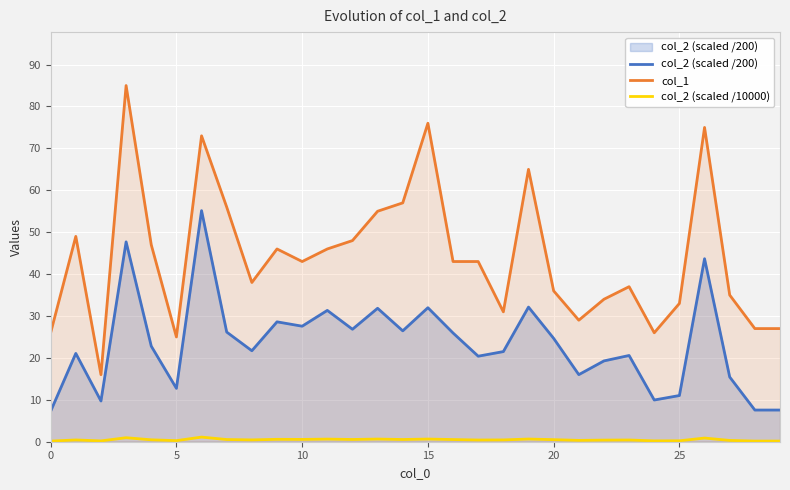

What are all the series names shown in the legend?

col_2 (scaled /200), col_1, col_2 (scaled /10000)